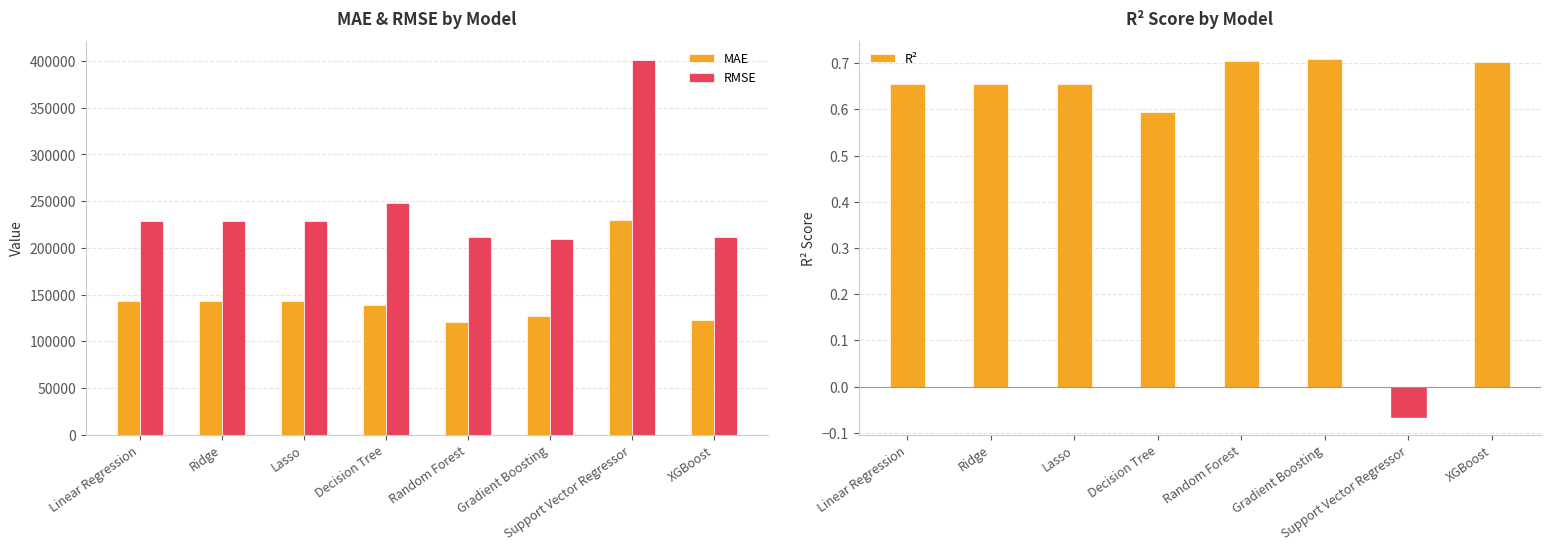

What is the sum of all RMSE values?

1968357.0